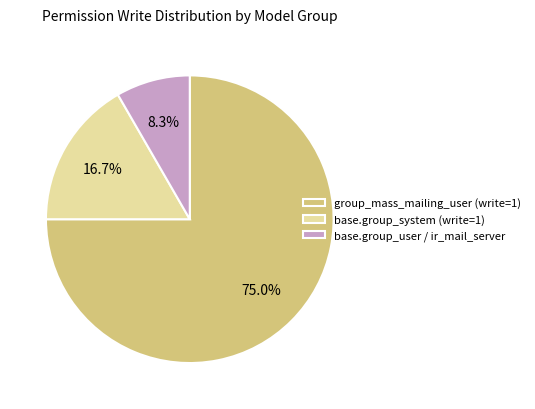

Which has a higher value, base.group_system (write=1) or group_mass_mailing_user (write=1)?

group_mass_mailing_user (write=1)